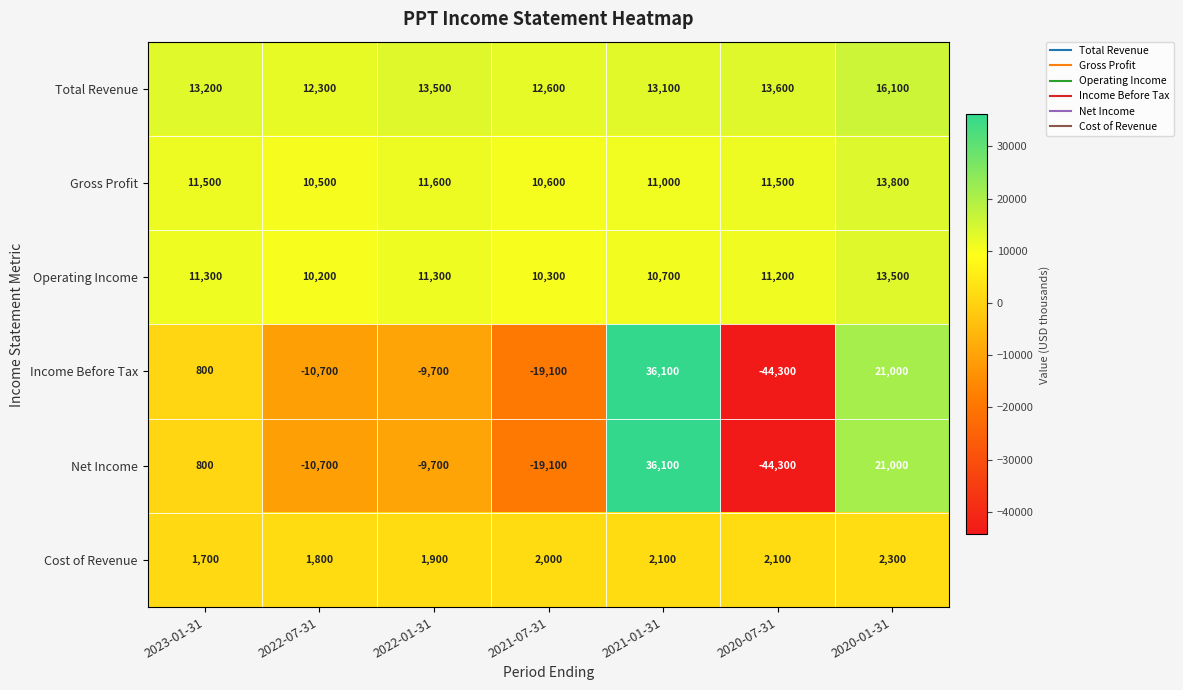

The value of Net Income at 2022-01-31 is -9700. True or false?

True